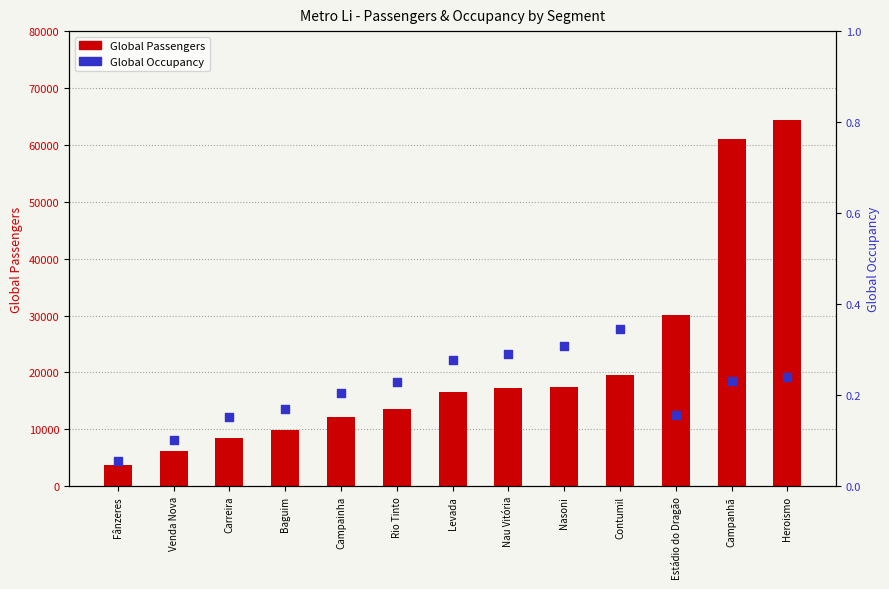

Which series has the largest Y range (max minus min)?

Global Passengers